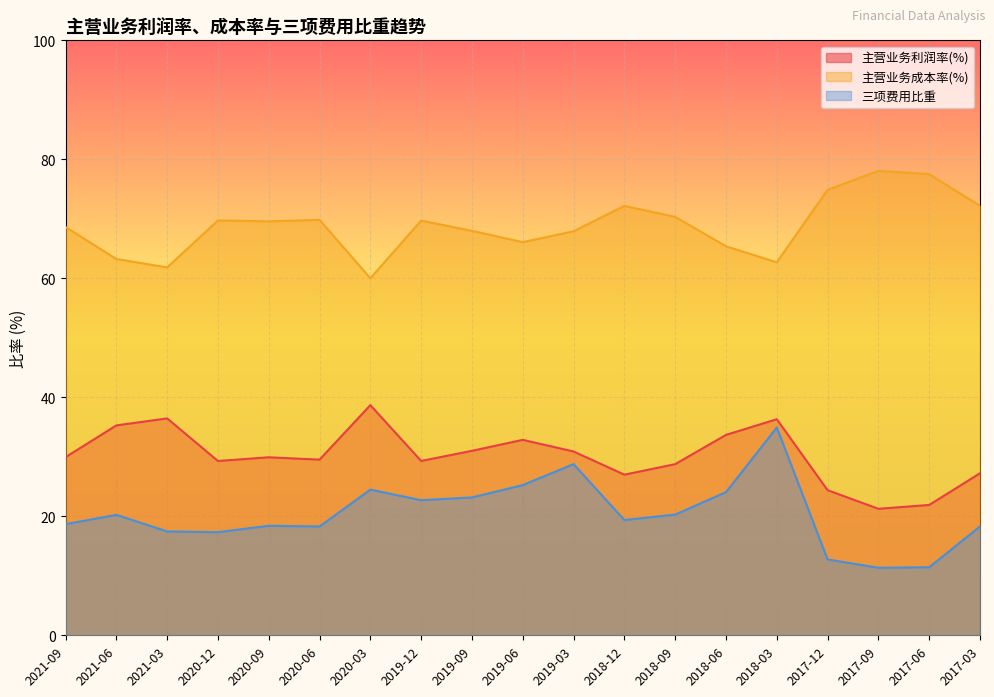

Rank the series by their maximum value, from highest to lowest.

主营业务成本率(%), 主营业务利润率(%), 三项费用比重